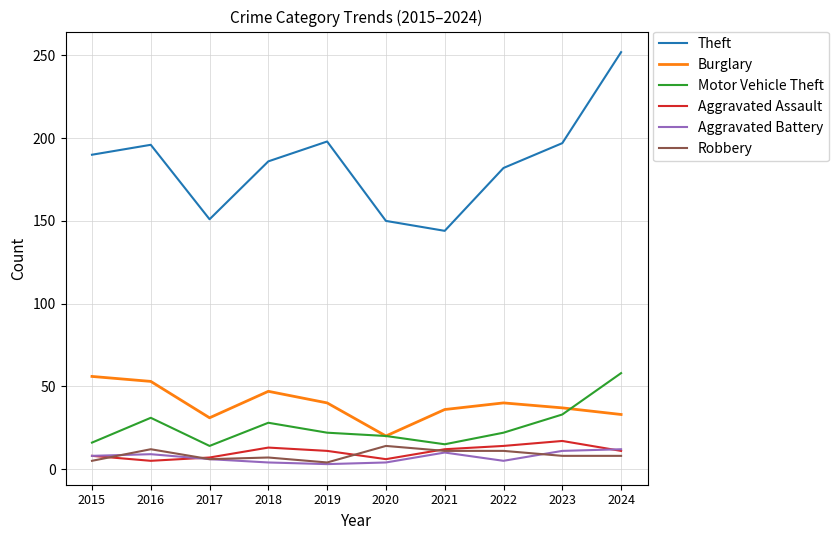

Where is the first local maximum for Motor Vehicle Theft?

2016